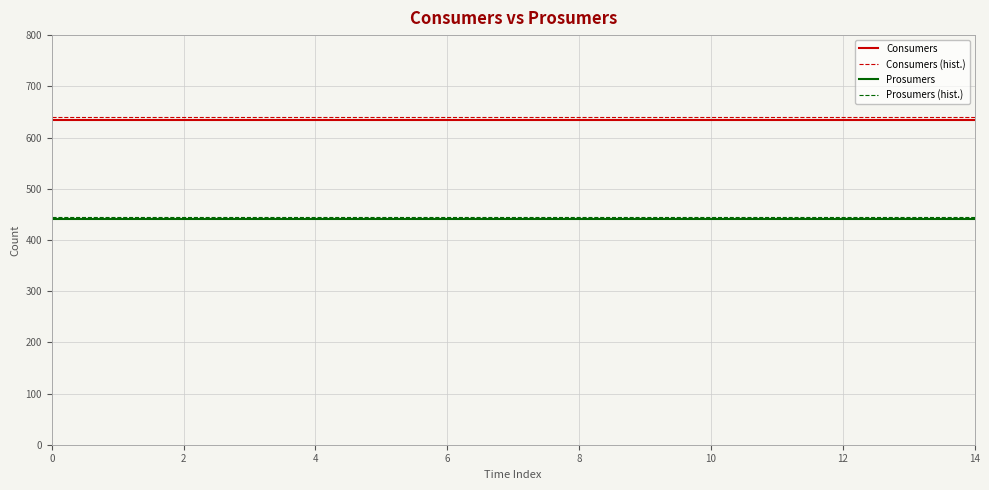

What is the maximum value shown in the chart?

640